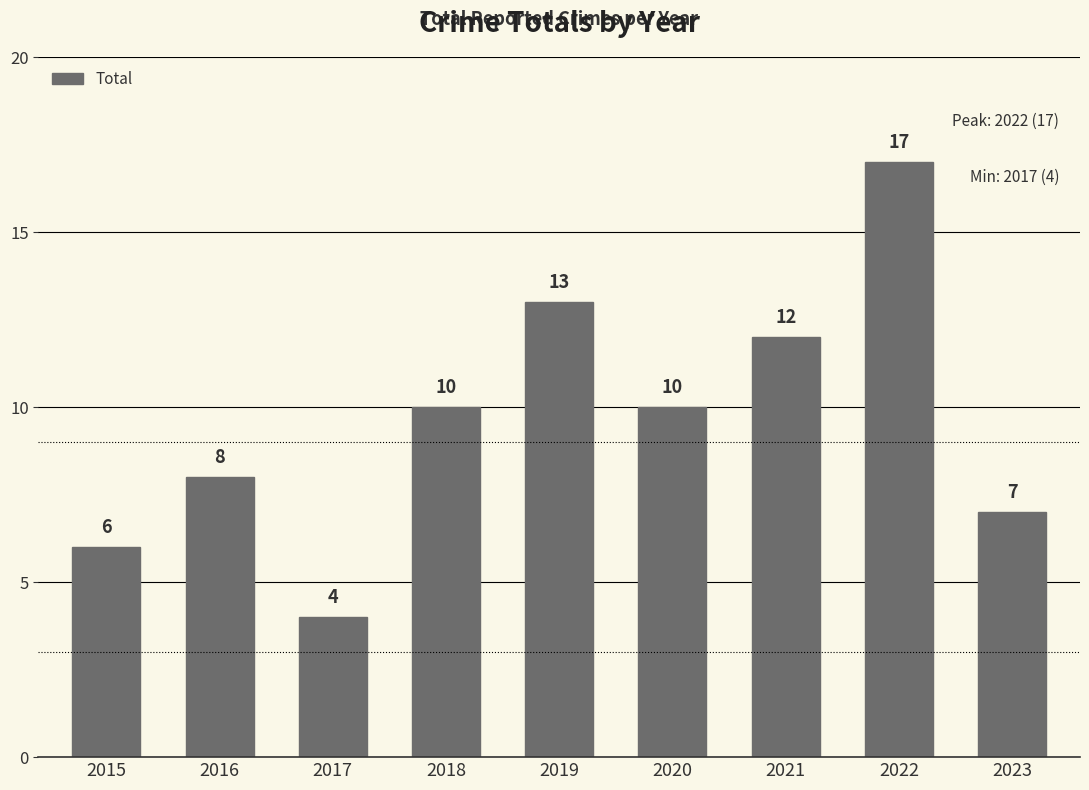

What is the ratio of the value at 2015 to the value at 2019?

0.5